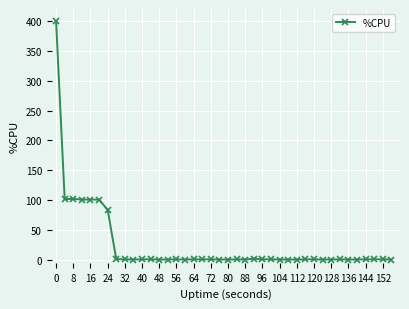

What is the value of the 15th point from the left?

0.8